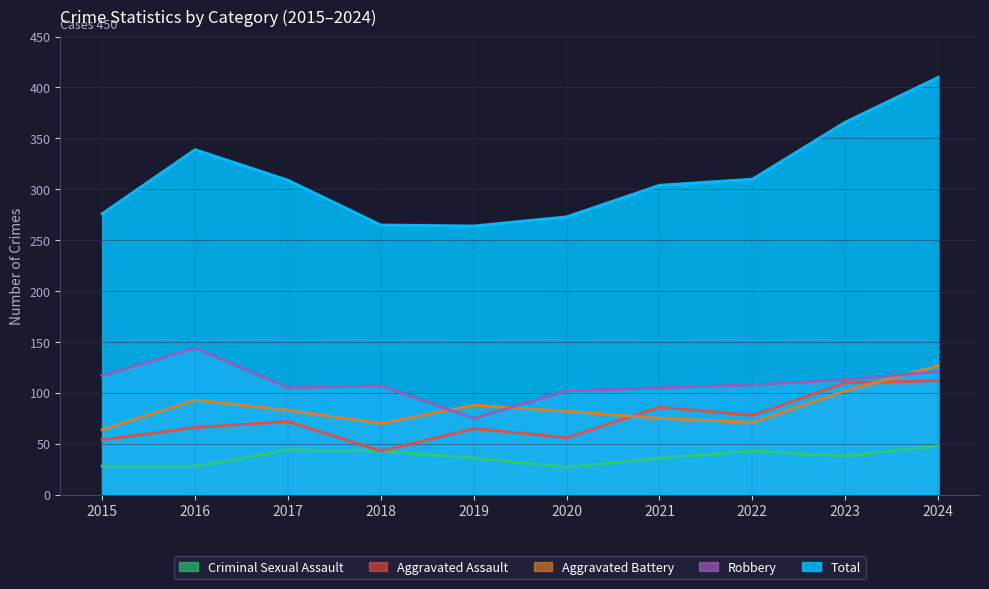

How many data points in Robbery are above 108?

4